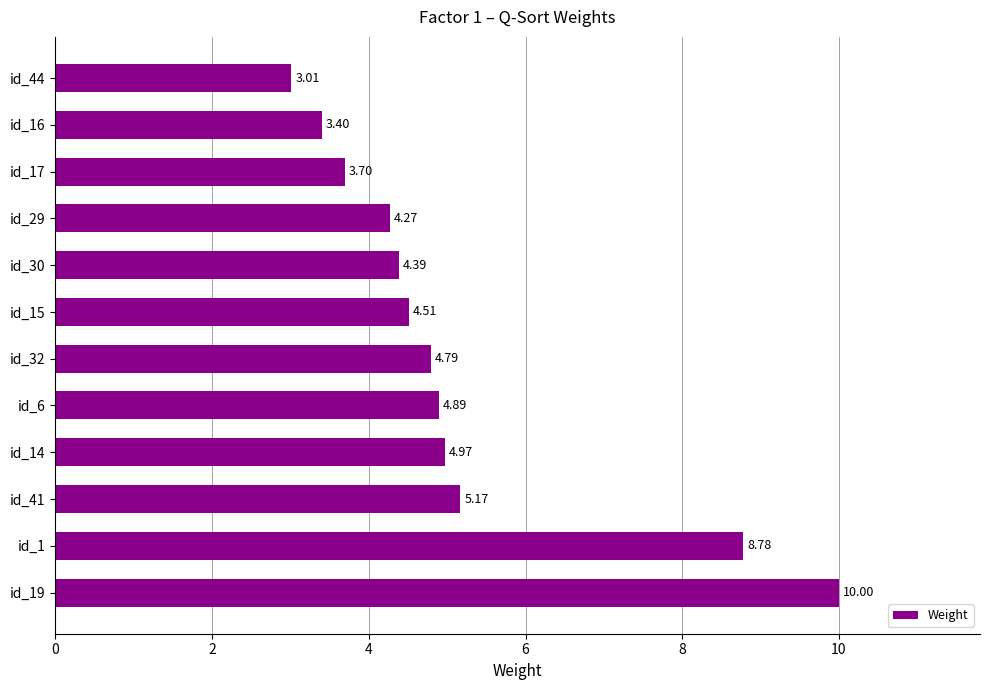

What is the difference between the maximum and minimum values?

7.0